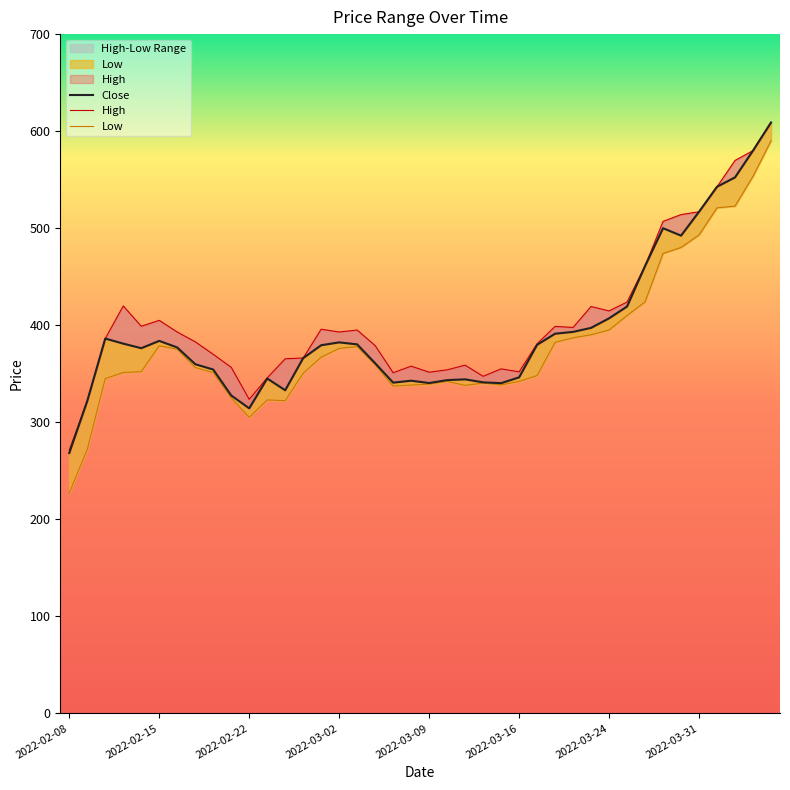

Reading left to right, list all the values displayed in this chart.

Close: 268.2	321.9	386.2	381.0	376.3	383.9	377.1	359.8	354.3	327.6	314.3	345.1	332.9	366.1	379.4	382.3	380.2	360.8	340.8	342.8	340.4	343.4	344.2	341.1	340.2	346.2	379.8	391.2	393.1	397.2	407.1	419.2	461.0	499.9	492.3	516.9	542.7	552.4	580.0	608.9
High: 271.2	321.9	386.2	419.9	398.9	405.0	392.9	382.9	370.0	356.6	323.6	345.7	365.4	366.2	395.9	393.0	395.0	378.9	351.0	357.8	351.6	354.0	358.8	347.4	355.0	351.9	380.9	398.8	397.7	419.3	414.7	423.9	461.1	507.0	514.0	516.9	542.7	569.8	580.0	608.9
Low: 227.0	272.0	345.0	351.2	352.1	378.8	375.2	356.4	351.1	325.2	305.0	323.0	322.1	350.5	367.1	376.1	378.0	359.1	337.2	338.3	339.2	342.1	338.0	340.3	338.4	342.1	348.1	382.3	387.0	390.1	395.1	410.0	424.1	474.0	480.1	493.0	521.0	522.8	553.5	590.0